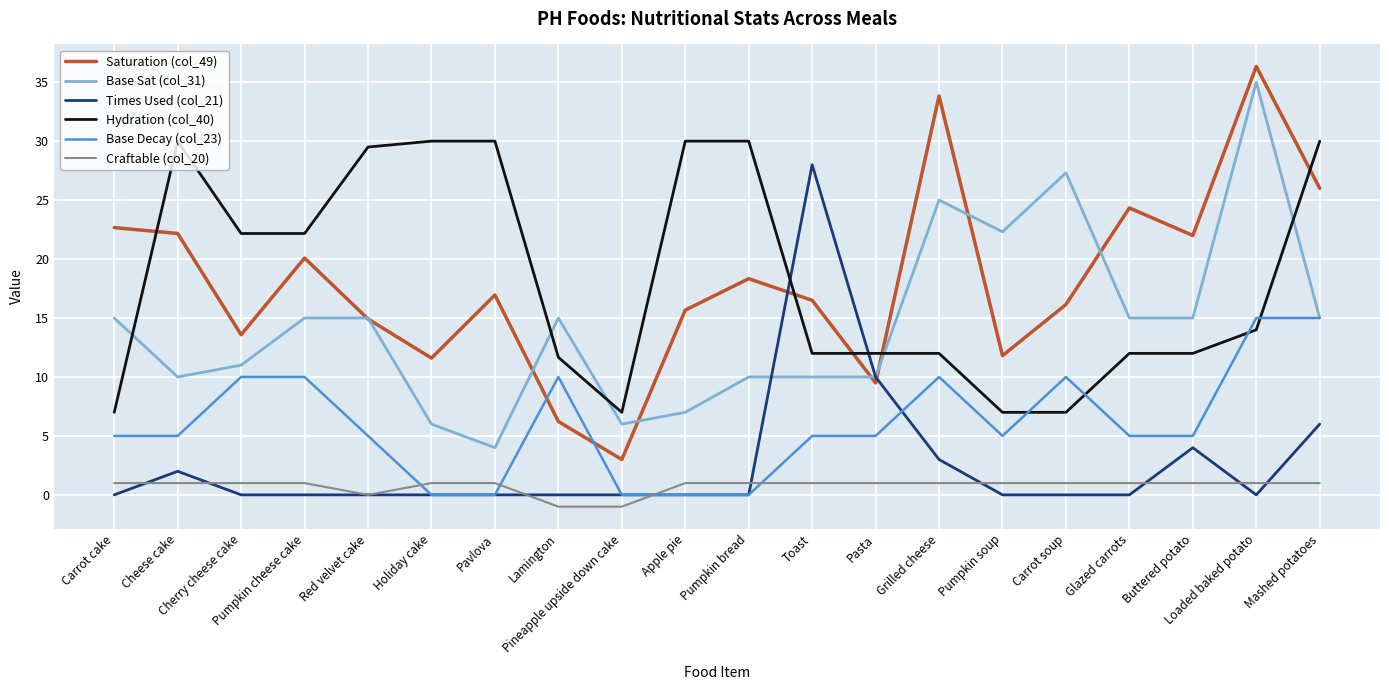

True or false: Times Used (col_21) and Base Sat (col_31) cross at least once.

True